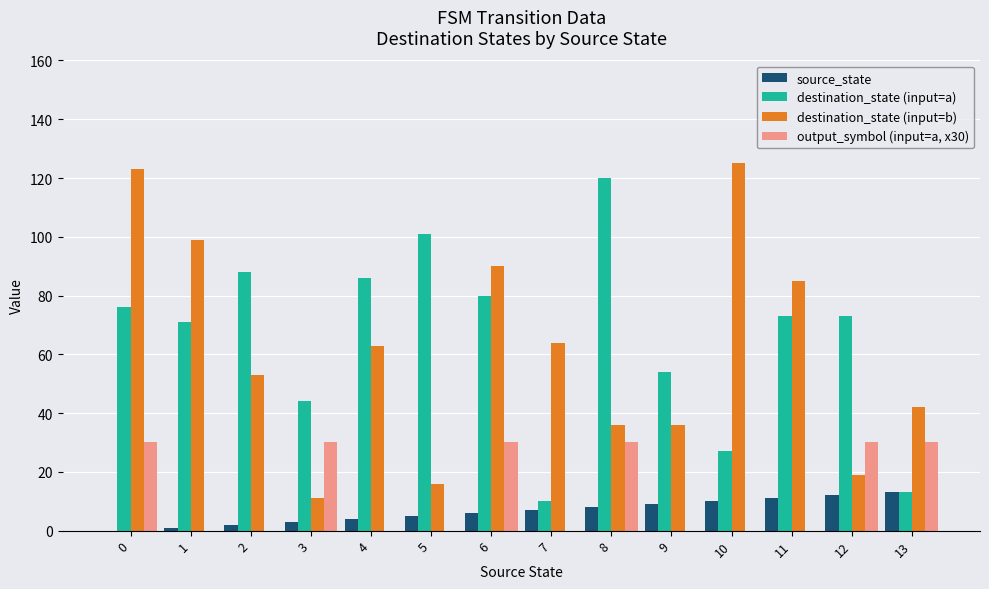

Between 3 and 10, which series saw the biggest shift?

destination_state (input=b)